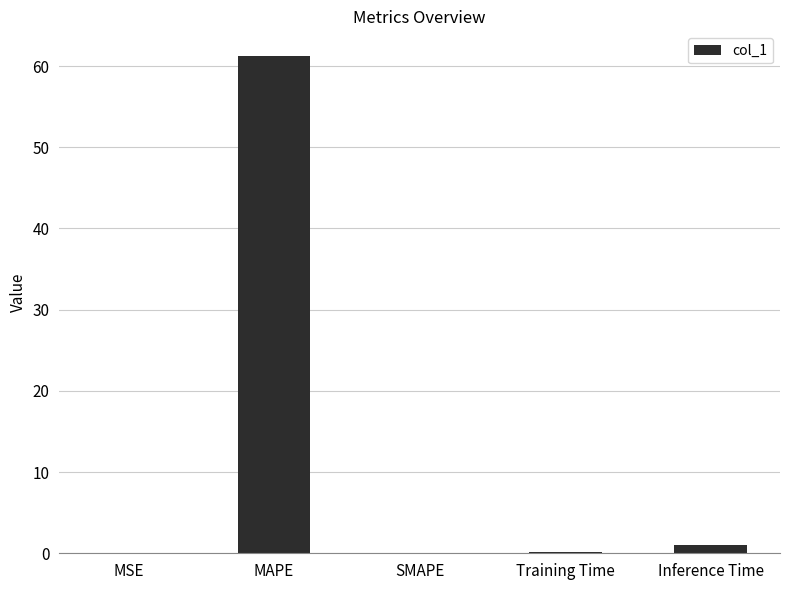

What is the sum of all values?

62.5